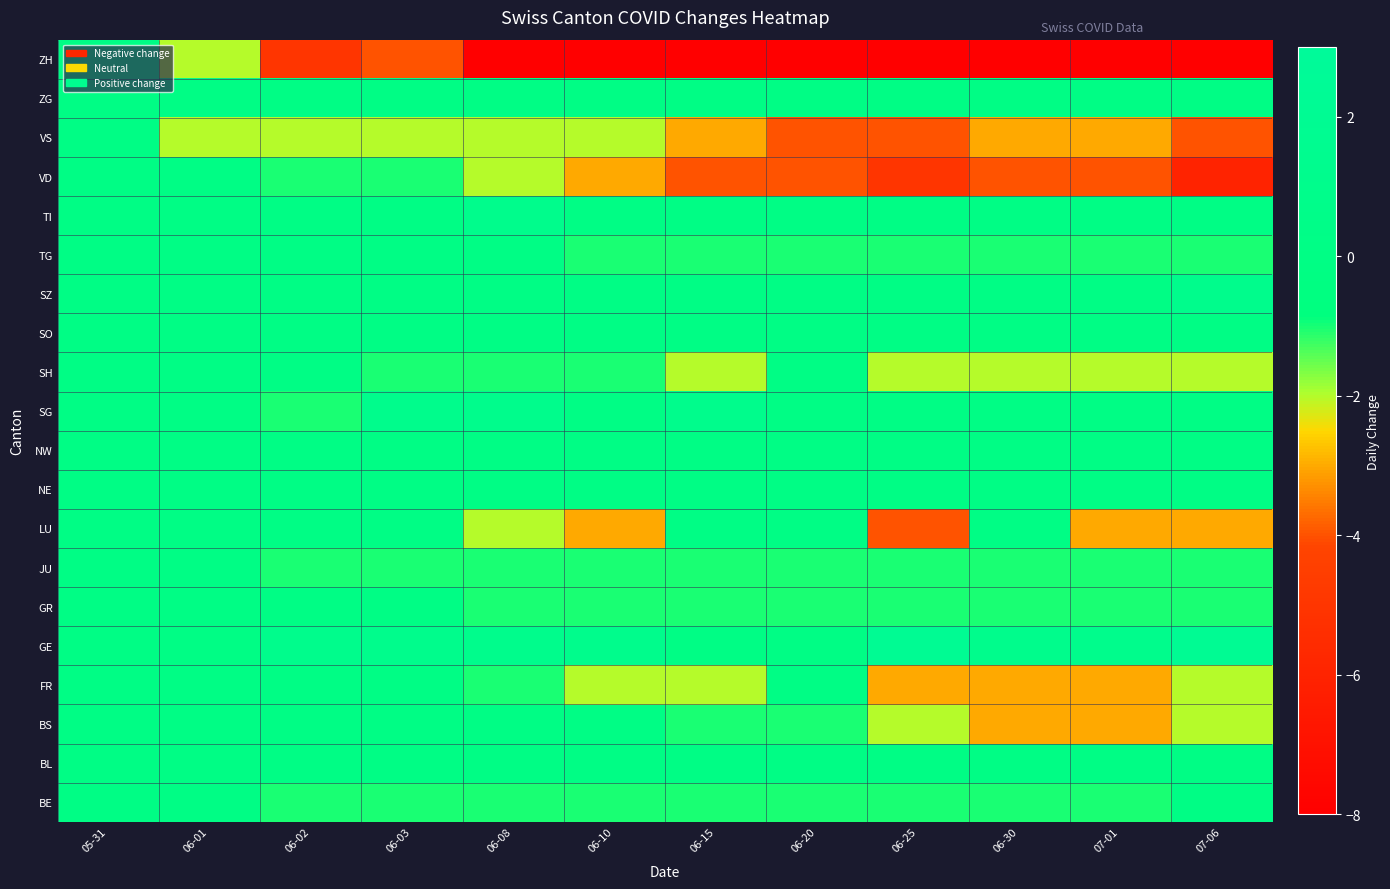

What is the total value across all series at 06-08?

-16